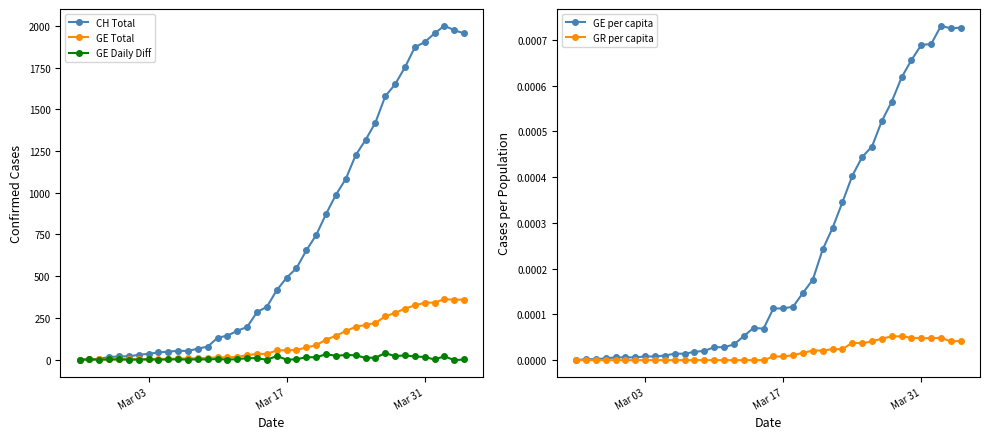

What is the value of the GE Daily Diff point at the 29th from the left?

26.0